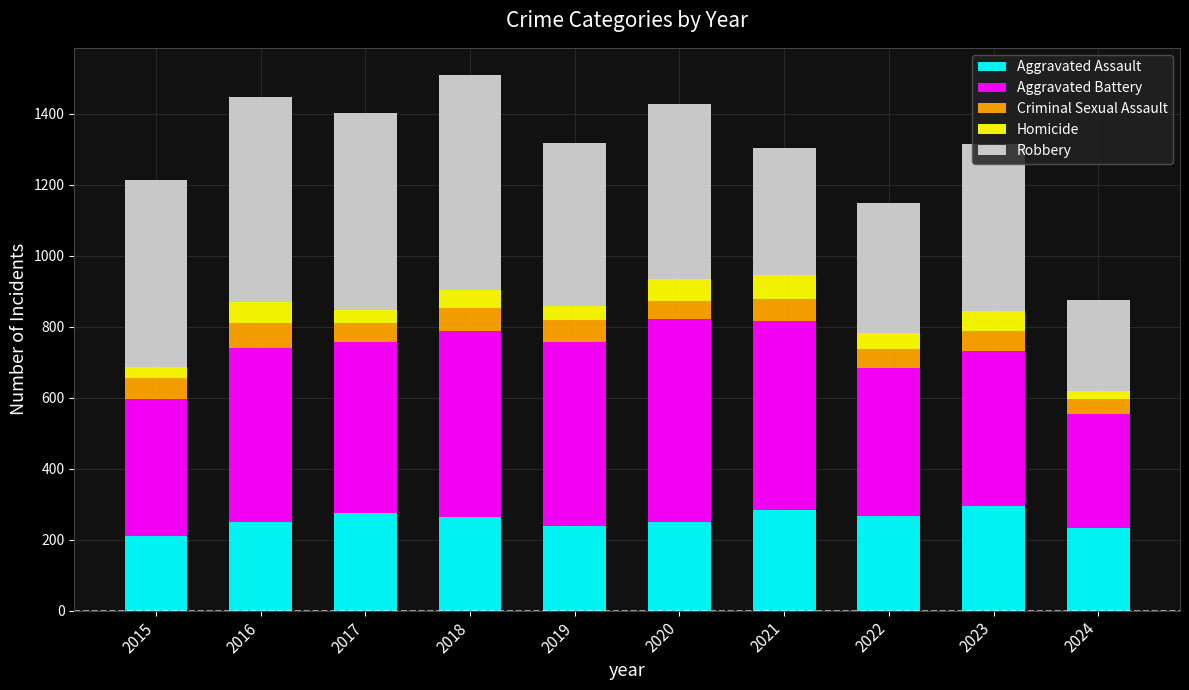

What is the average value of the Aggravated Assault series?

257